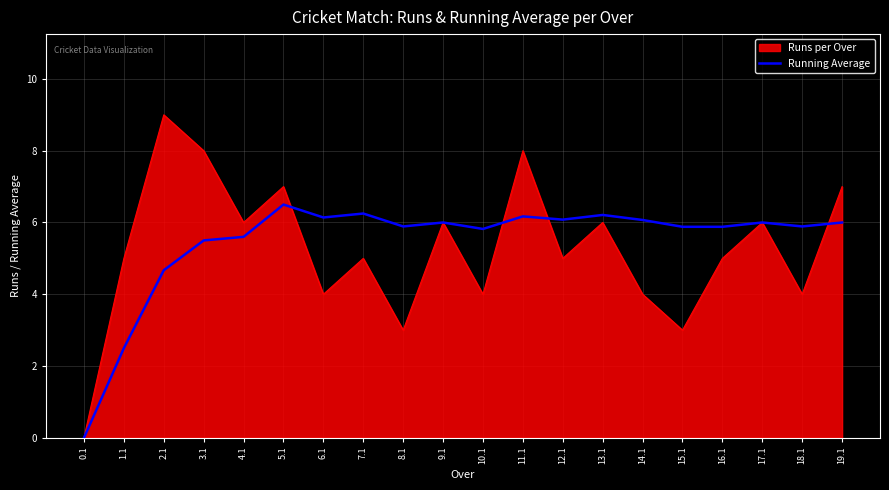

Rank the series at 15.1 from highest to lowest value.

Running Average, Runs per Over